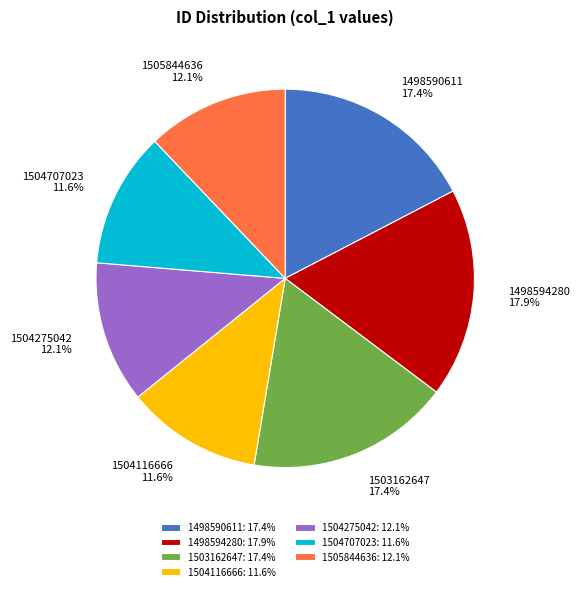

To the nearest percent, what percentage of the pie is 1498590611?

17%